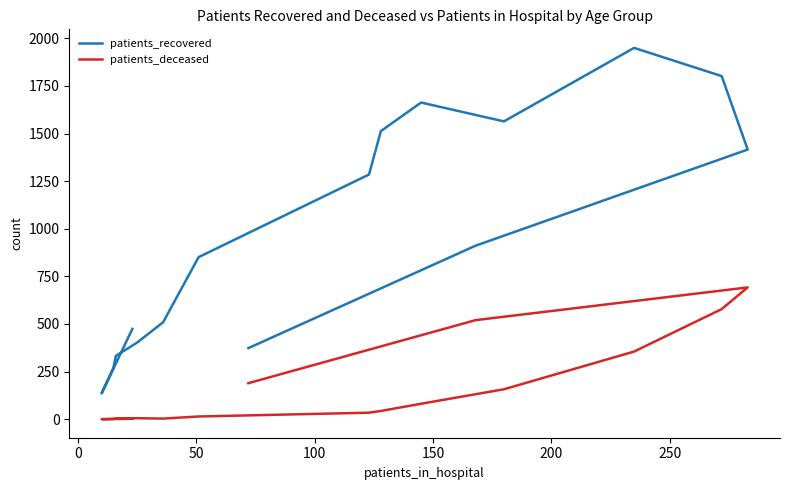

At how many categories does at least one series exceed 952?

7